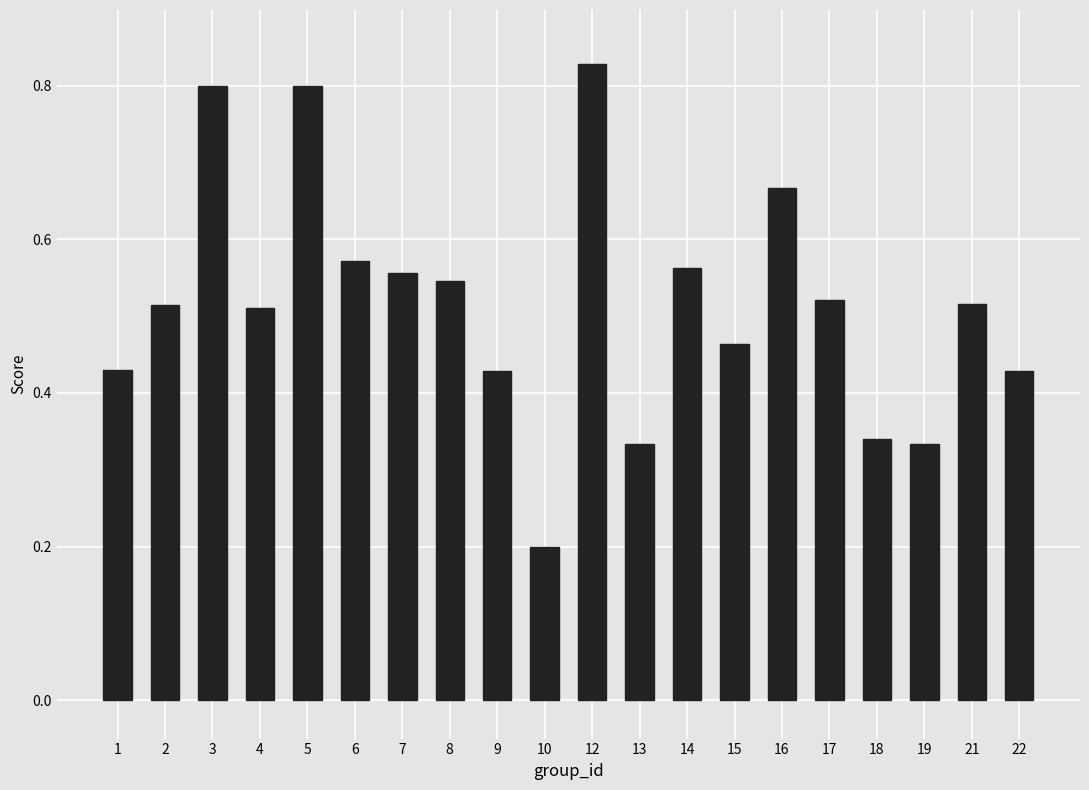

What is the change in value from 1 to 8?

+0.1